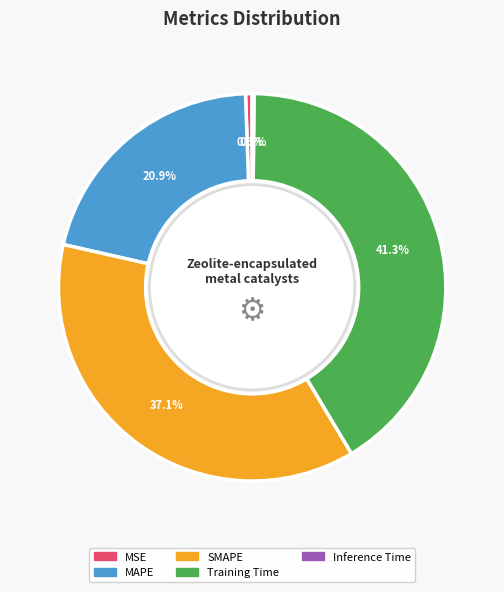

How much of the chart is everything except MSE?

99.5%